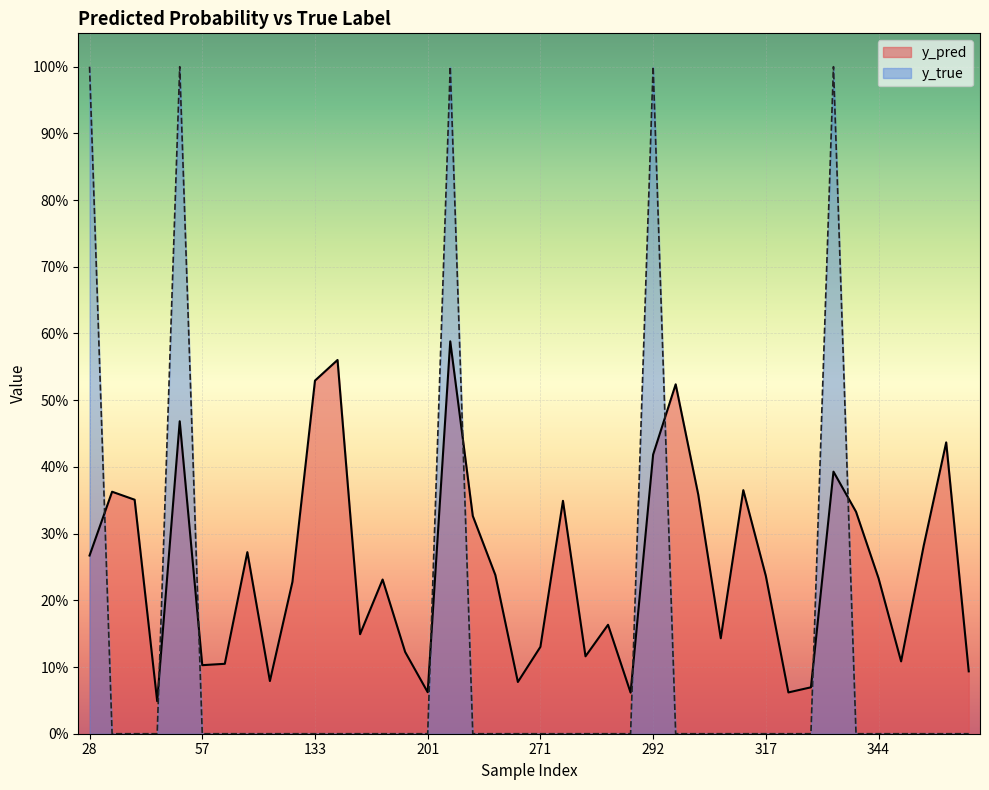

How many lines are shown in the chart?

2